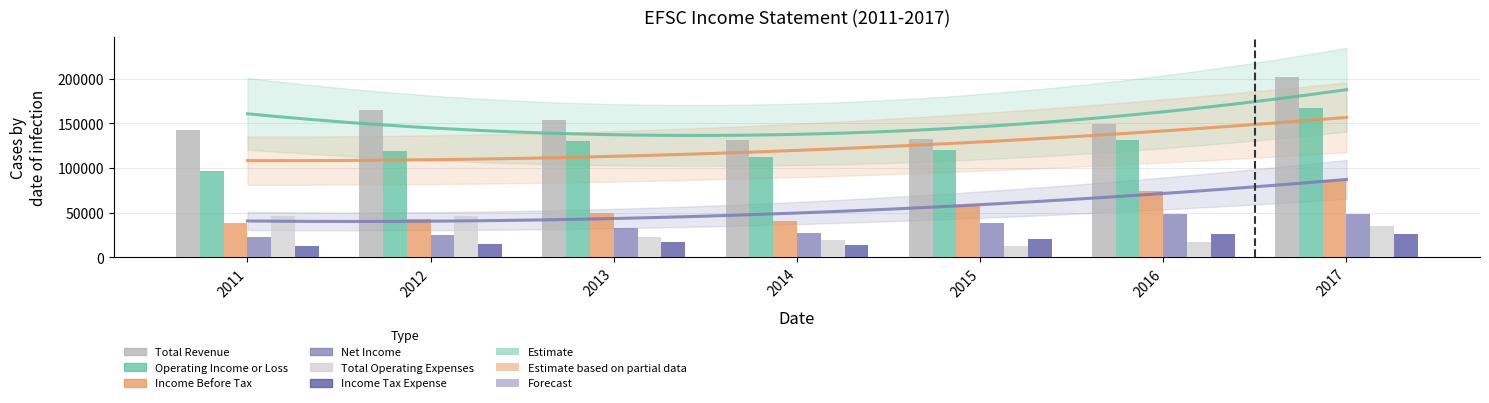

Rank the categories by Income Tax Expense value from lowest to highest.

2011, 2014, 2012, 2013, 2015, 2016, 2017